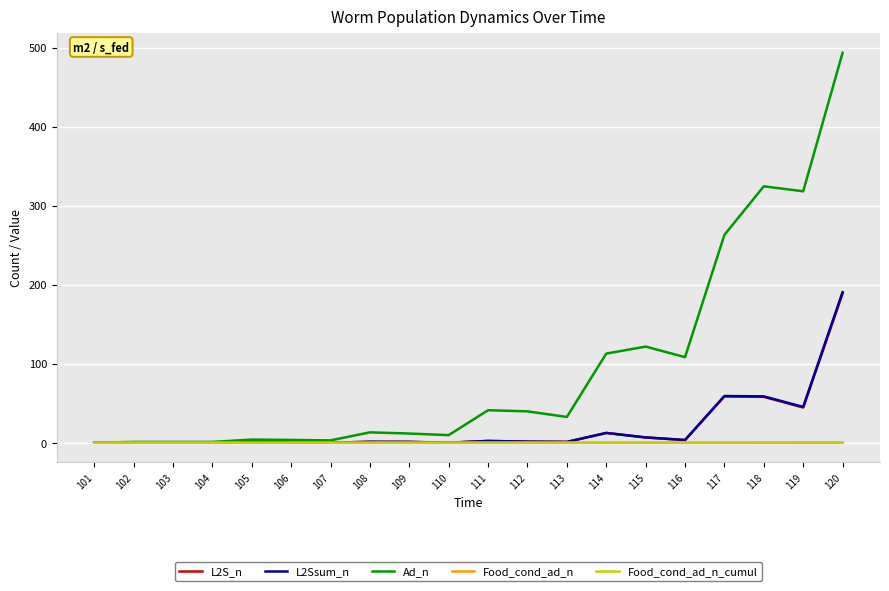

What is the approximate value of L2S_n at 113?

1.0